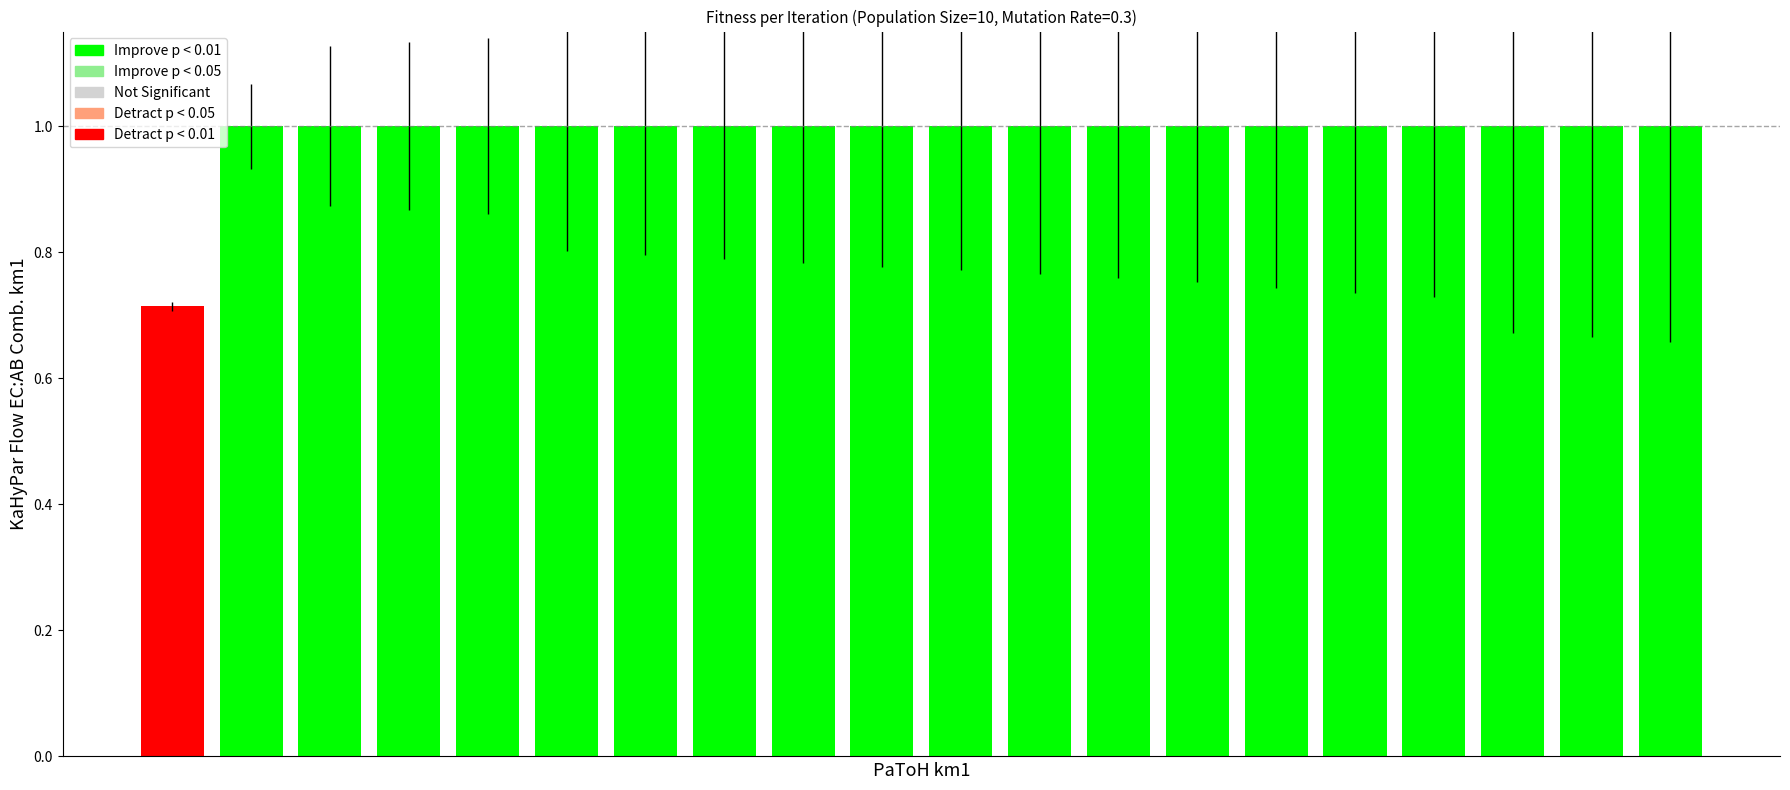

What is the value of the 13th bar from the left?

1.0